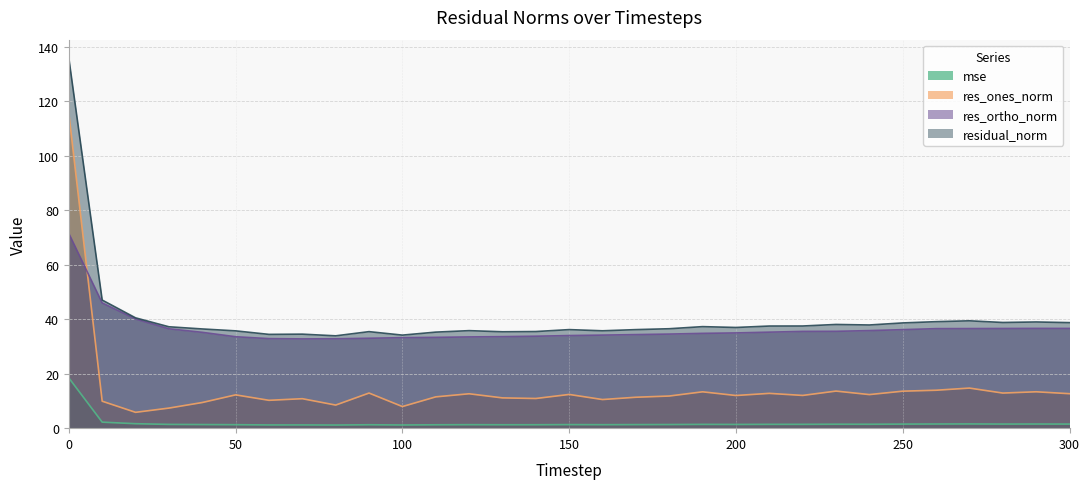

The value of residual_norm at 40 is 63.0. True or false?

False